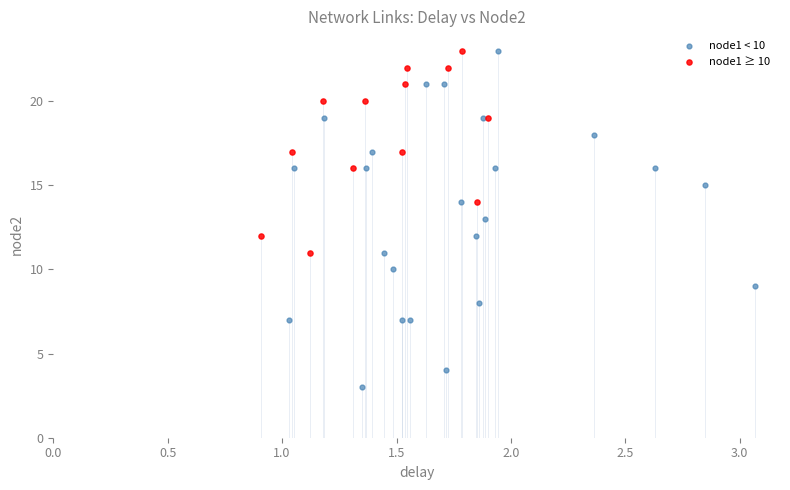

Which series contains the lowest Y value?

node1 < 10